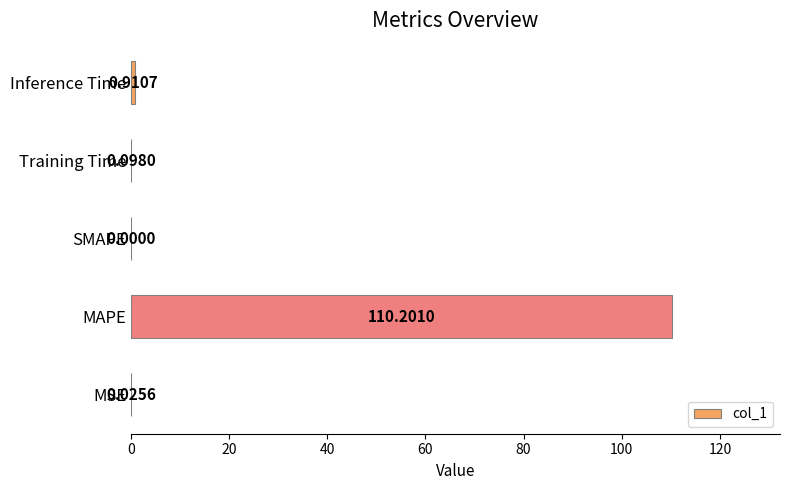

Between Inference Time and MAPE, which is larger?

MAPE